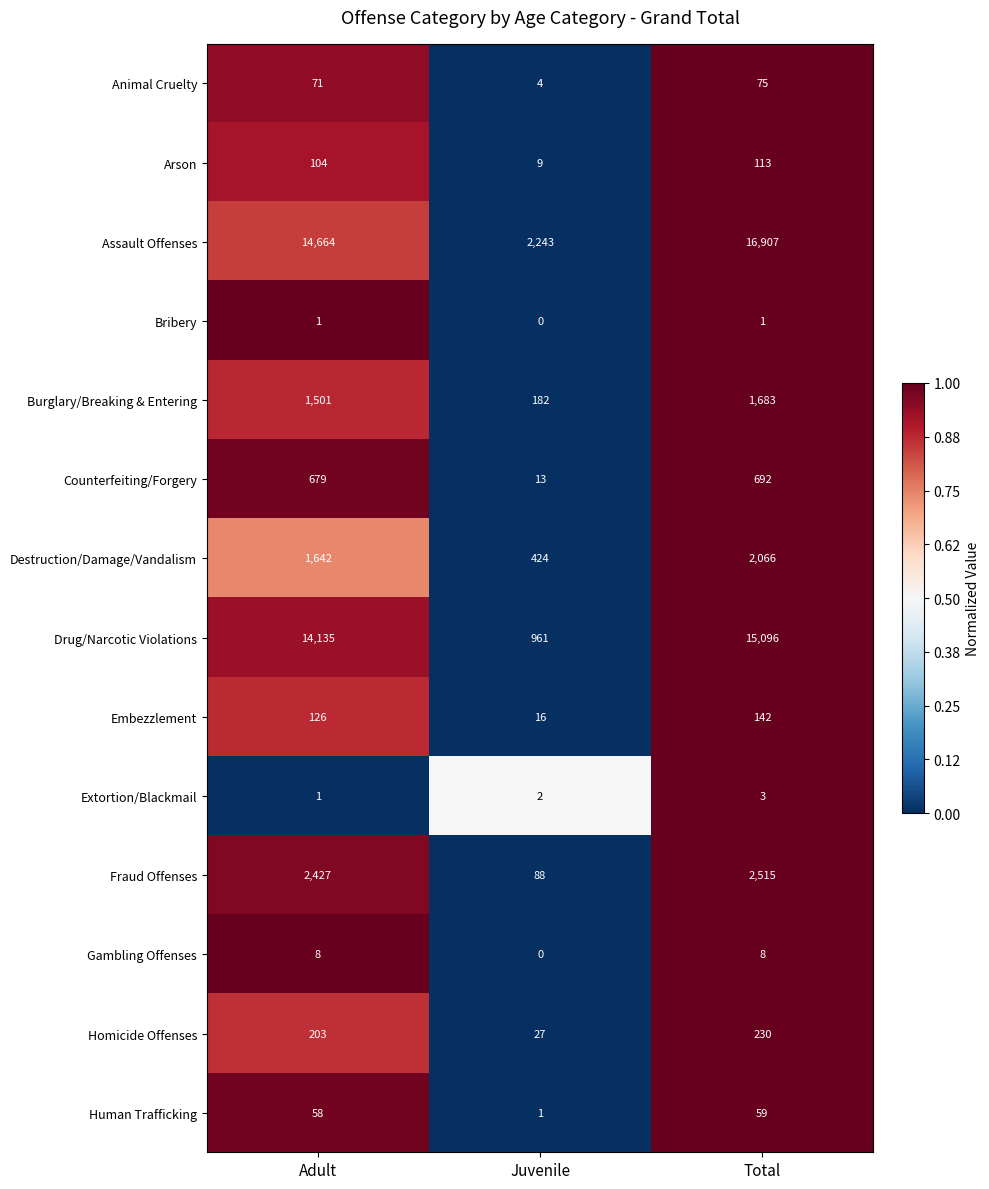

Which category has the lowest value across all series?

Juvenile